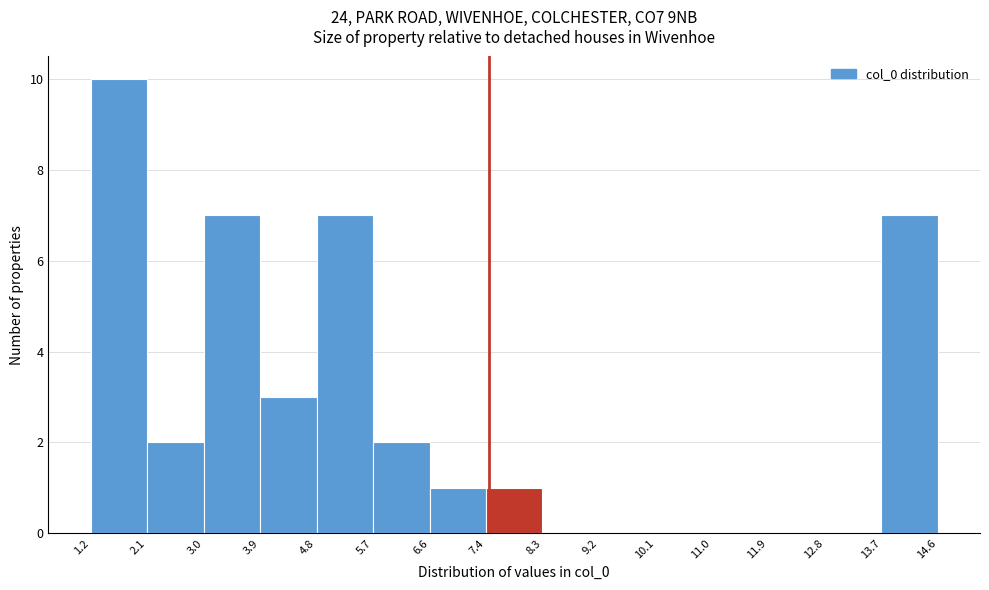

Reading left to right, transcribe this chart: for each bar, give the range it covers on the x-axis and its height. The values are not printed on the chart, so give them approximately, as read against the axis.

1.2 to 2.1: 10
2.1 to 3.0: 2
3.0 to 3.9: 7
3.9 to 4.8: 3
4.8 to 5.7: 7
5.7 to 6.6: 2
6.6 to 7.4: 1
7.4 to 8.3: 1
8.3 to 9.2: 0
9.2 to 10.1: 0
10.1 to 11.0: 0
11.0 to 11.9: 0
11.9 to 12.8: 0
12.8 to 13.7: 0
13.7 to 14.6: 7